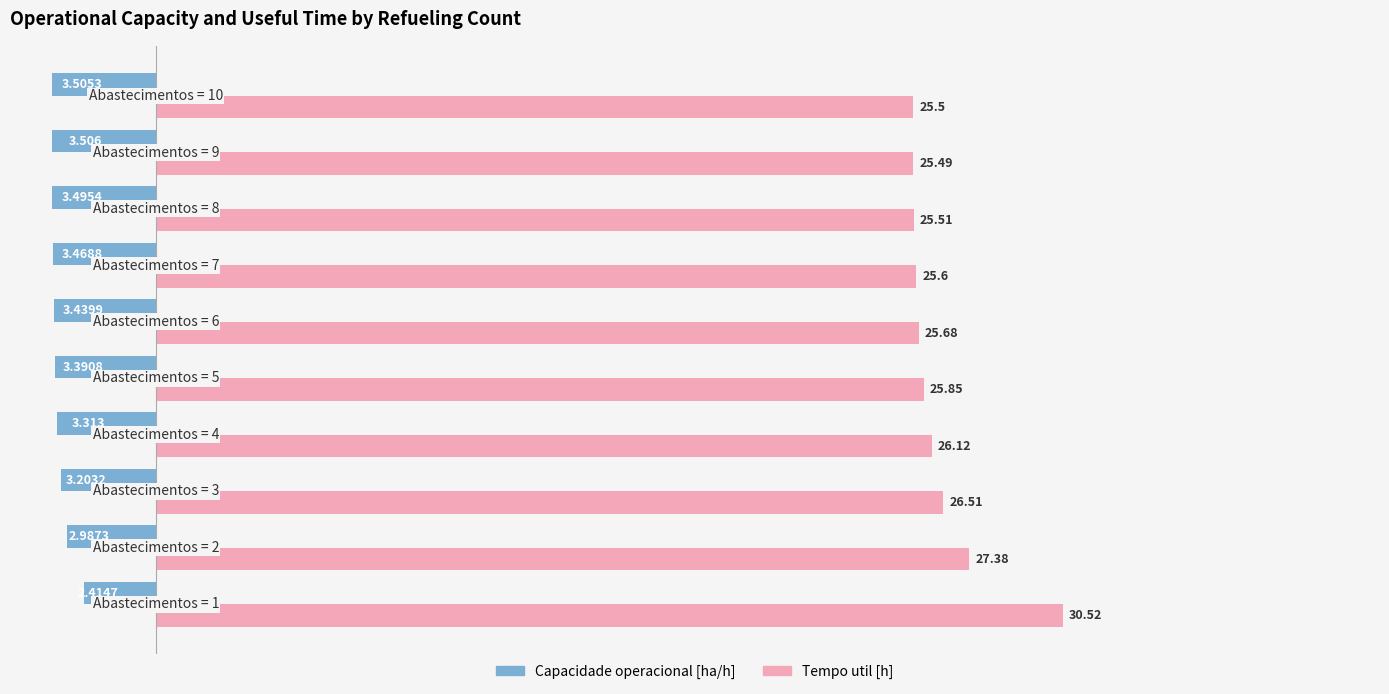

Rank the series by their maximum value, from highest to lowest.

Tempo util [h], Capacidade operacional [ha/h]